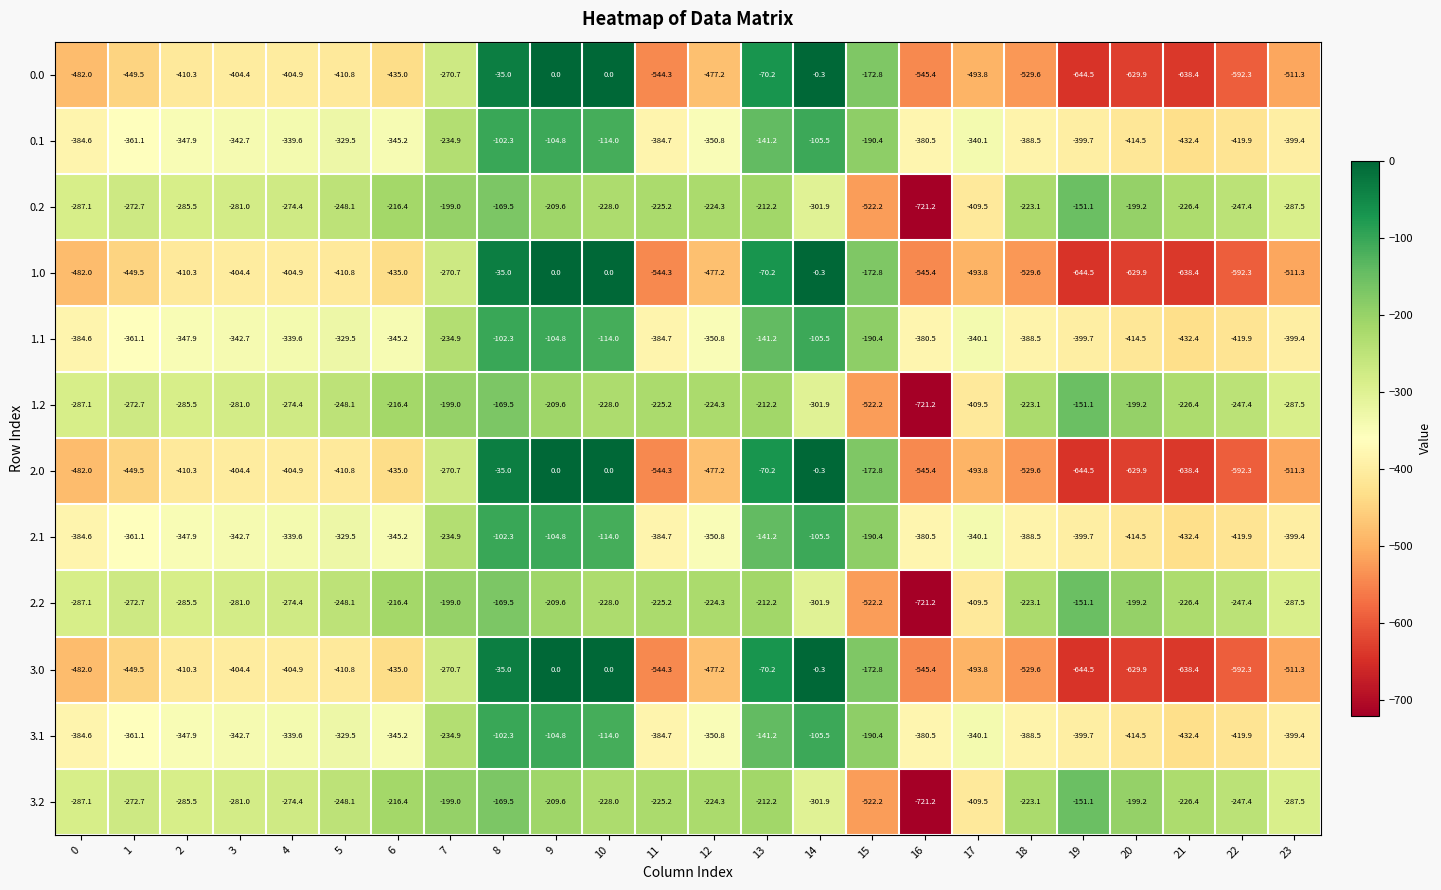

What is the average value of the 3.1 series?

-306.4